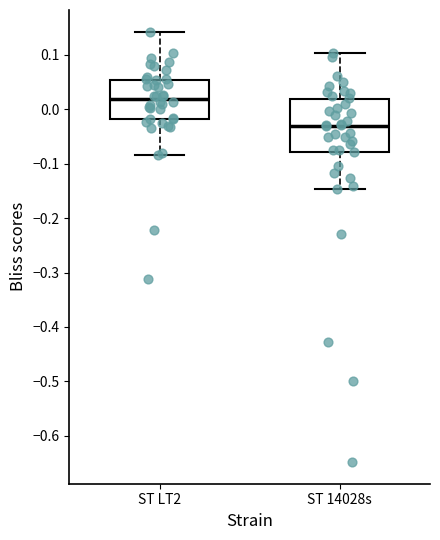

Reading left to right, read every box against the y-axis: the position of its median line, the range the box covers, and the ends of its whiskers. The values are not printed on the chart, so give them approximately, as read against the axis.

ST LT2: median 0.02, box -0.02 to 0.05, whiskers -0.08 to 0.14
ST 14028s: median -0.03, box -0.08 to 0.02, whiskers -0.15 to 0.10